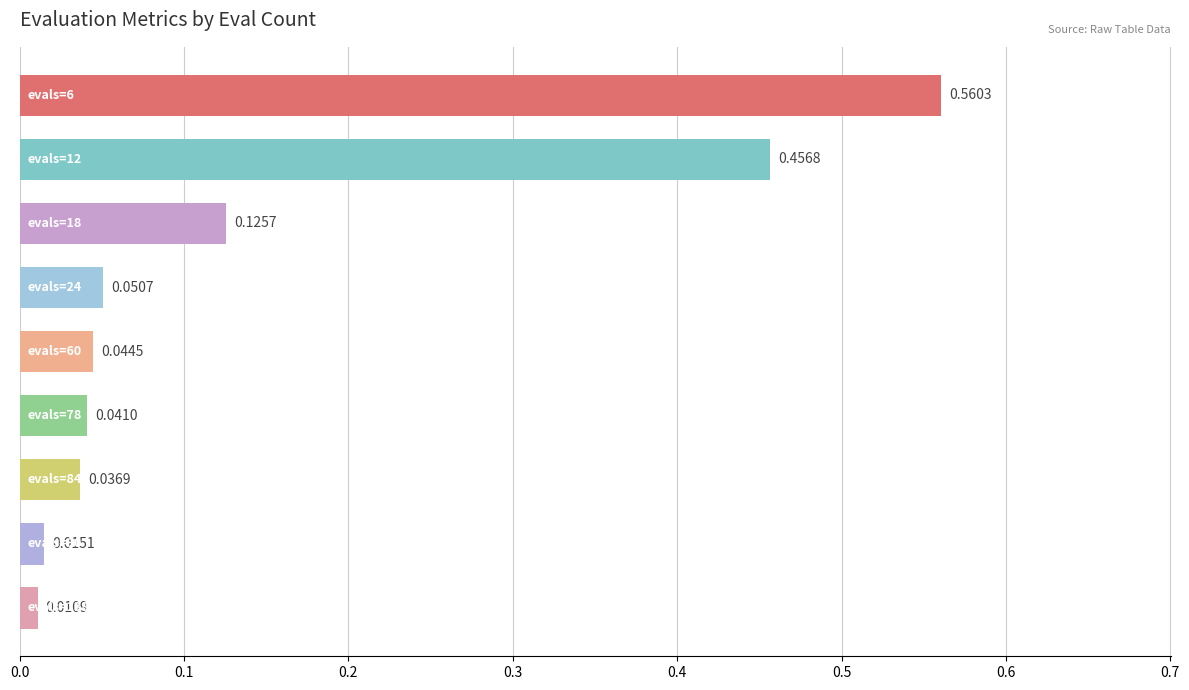

What is the sum of all values?

1.3